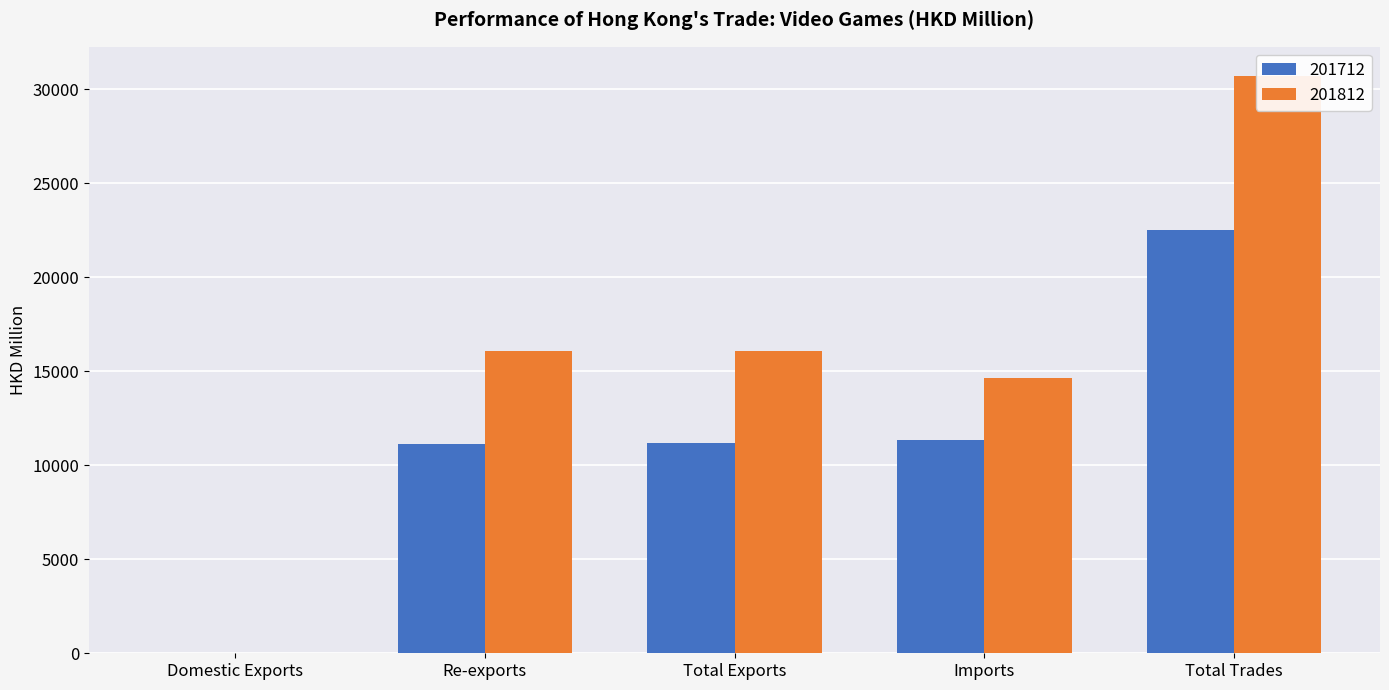

What are all the series names shown in the legend?

201712, 201812